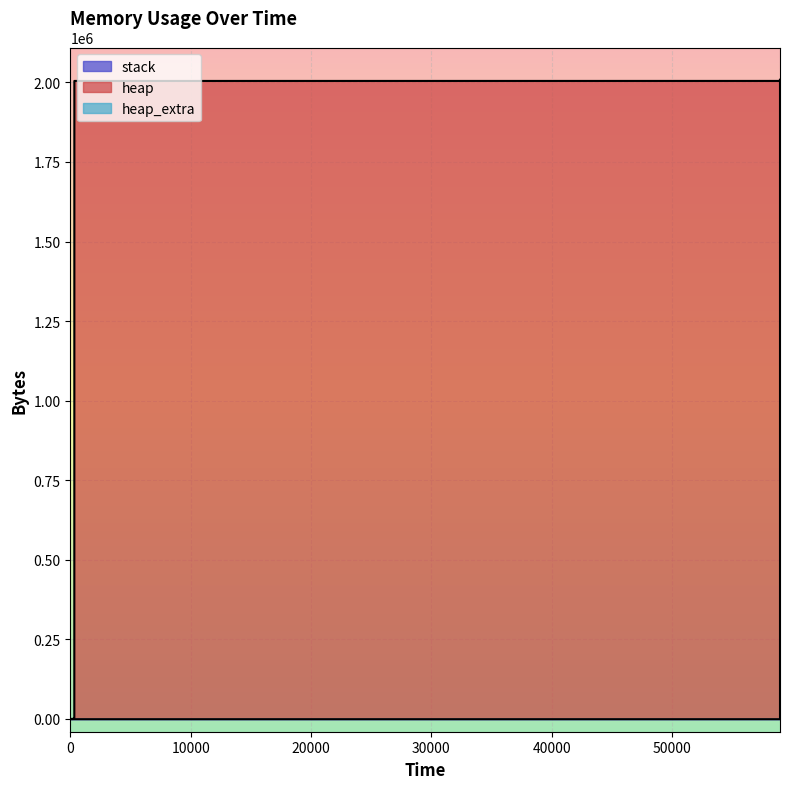

Which series has the widest spread of values?

heap